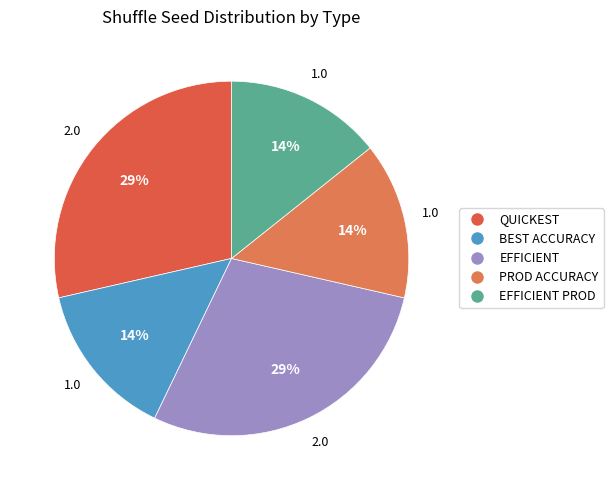

How many slices are in this pie chart?

5